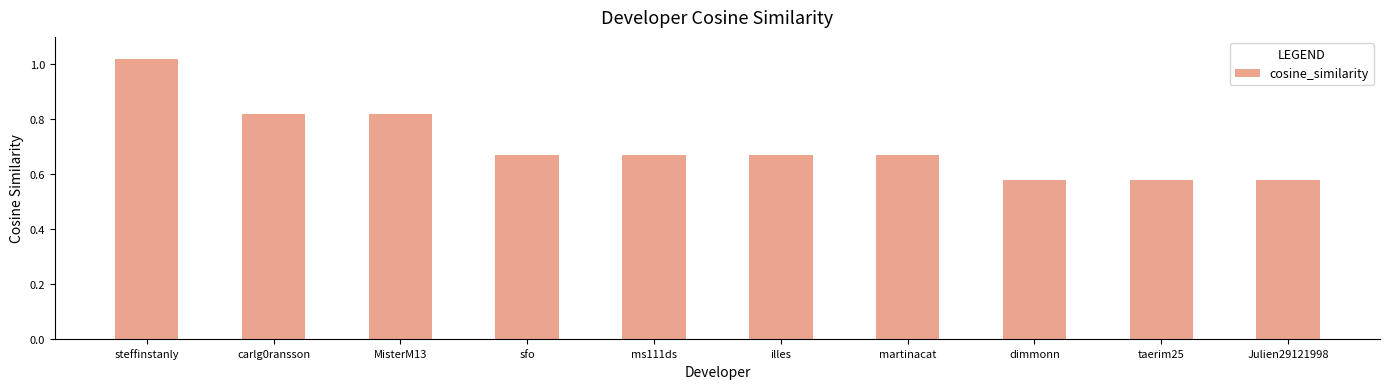

The chart shows a value of 1.6 at steffinstanly. True or false?

False